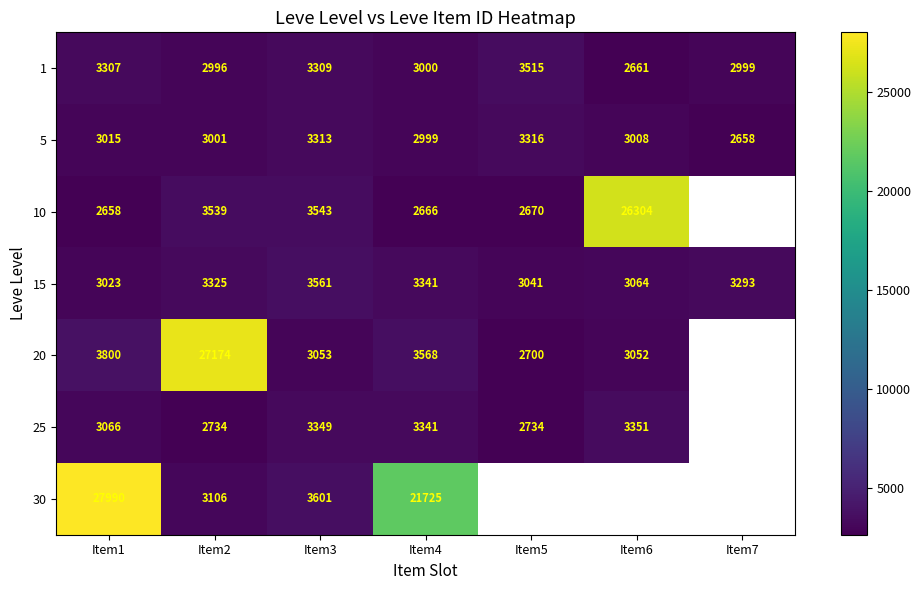

The value of 25 at Item4 is 3341. True or false?

True